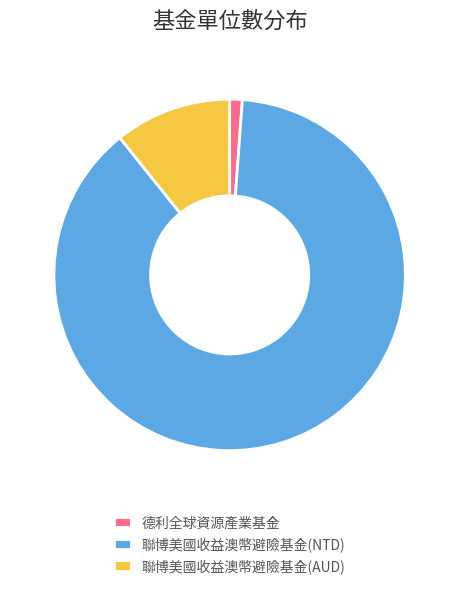

What is the largest slice in the pie chart?

聯博美國收益澳幣避險基金(NTD)